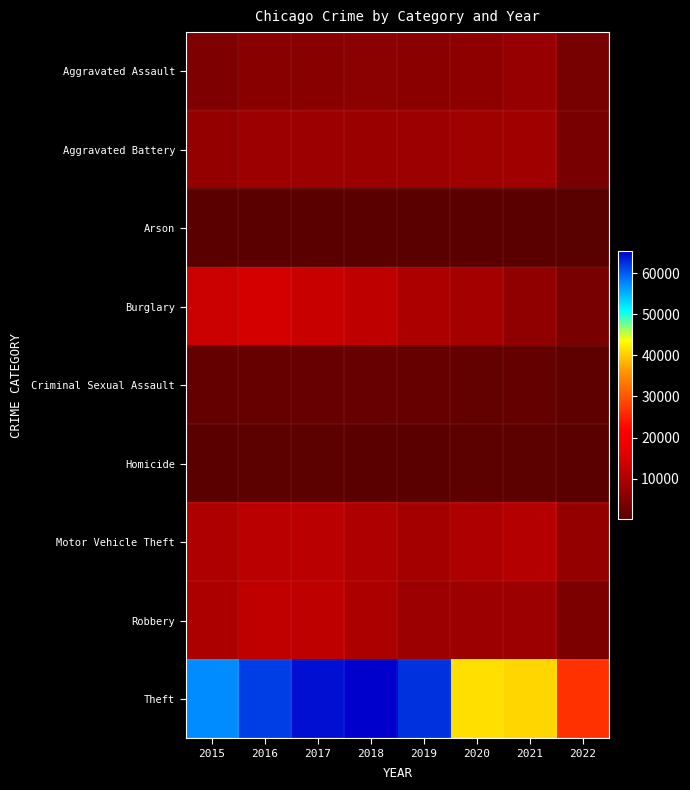

Reading right to left, transcribe all the data shown in this chart.

Aggravated Assault: 2022=3707	2021=7243	2020=6263	2019=5840	2018=6001	2017=5793	2016=5712	2015=4480
Aggravated Battery: 2022=3819	2021=8347	2020=8320	2019=7857	2018=7735	2017=7845	2016=8085	2015=7018
Arson: 2022=210	2021=526	2020=589	2019=376	2018=373	2017=444	2016=515	2015=448
Burglary: 2022=3849	2021=6654	2020=8754	2019=9639	2018=11746	2017=13001	2016=14289	2015=13184
Criminal Sexual Assault: 2022=902	2021=1667	2020=1436	2019=1860	2018=1963	2017=1926	2016=1807	2015=1656
Homicide: 2022=352	2021=801	2020=785	2019=498	2018=589	2017=672	2016=786	2015=496
Motor Vehicle Theft: 2022=7046	2021=10593	2020=9953	2019=8978	2018=9983	2017=11380	2016=11286	2015=10068
Robbery: 2022=4307	2021=7919	2020=7855	2019=7994	2018=9679	2017=11880	2016=11960	2015=9638
Theft: 2022=26521	2021=40720	2020=41290	2019=62476	2018=65281	2017=64380	2016=61618	2015=57347